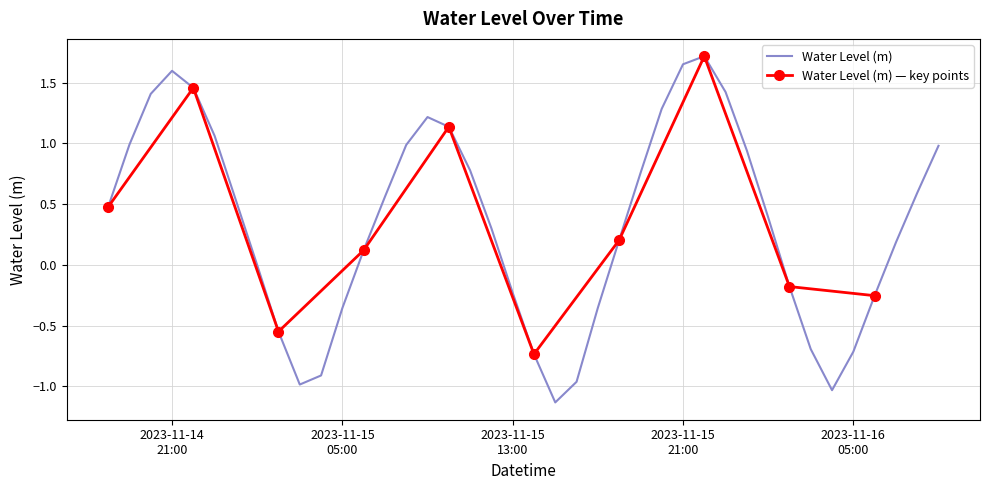

What is the maximum value shown in the chart?

1.7